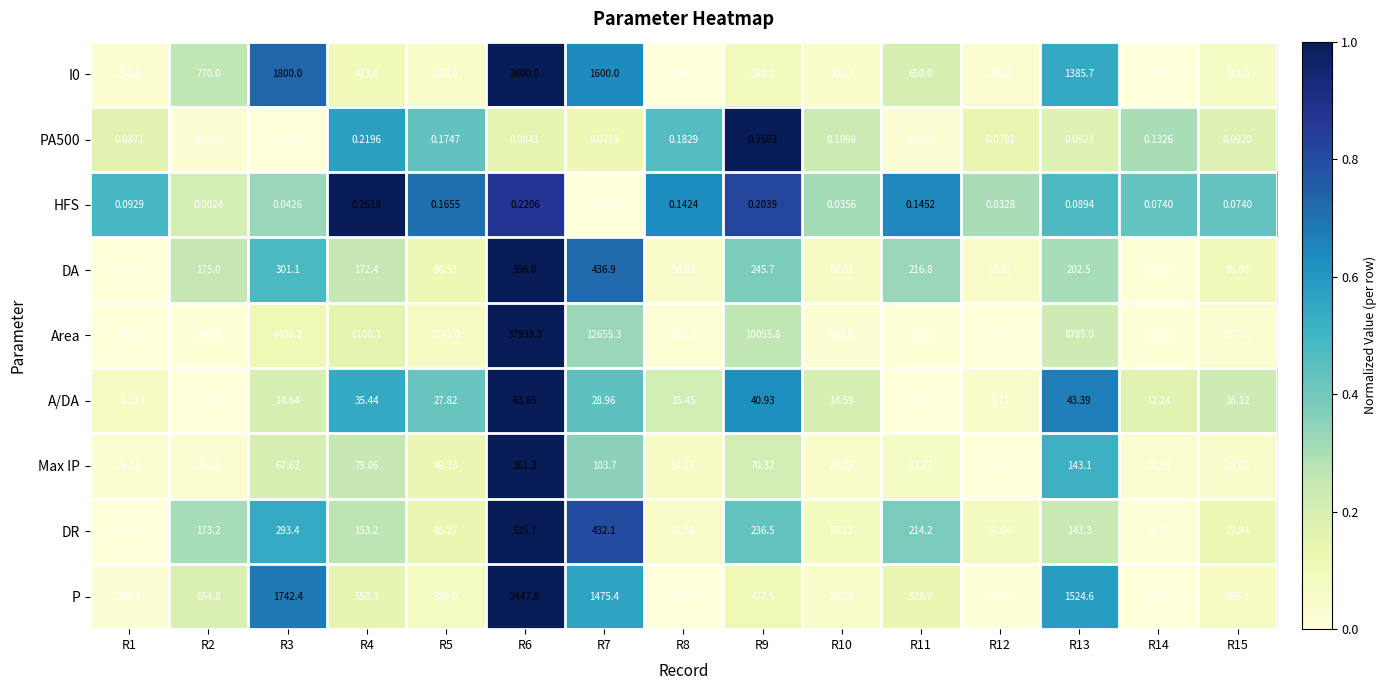

What is the difference between the highest and lowest values at R2?

770.0